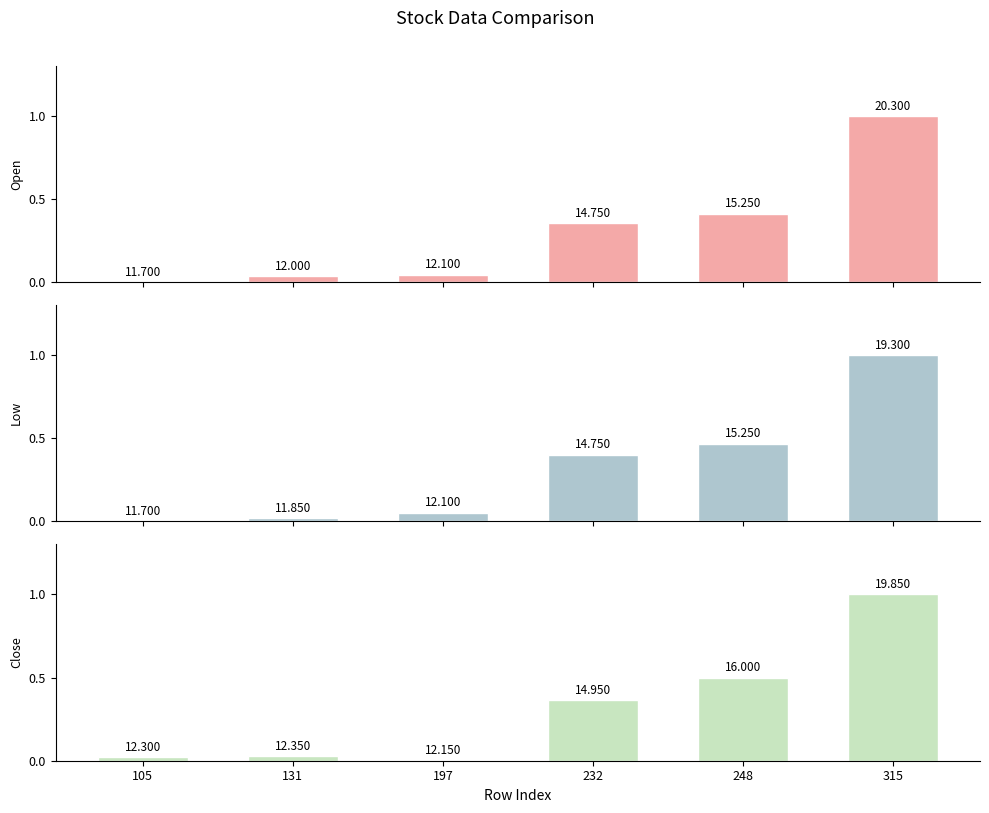

What is the sum of all Open values?

1.8